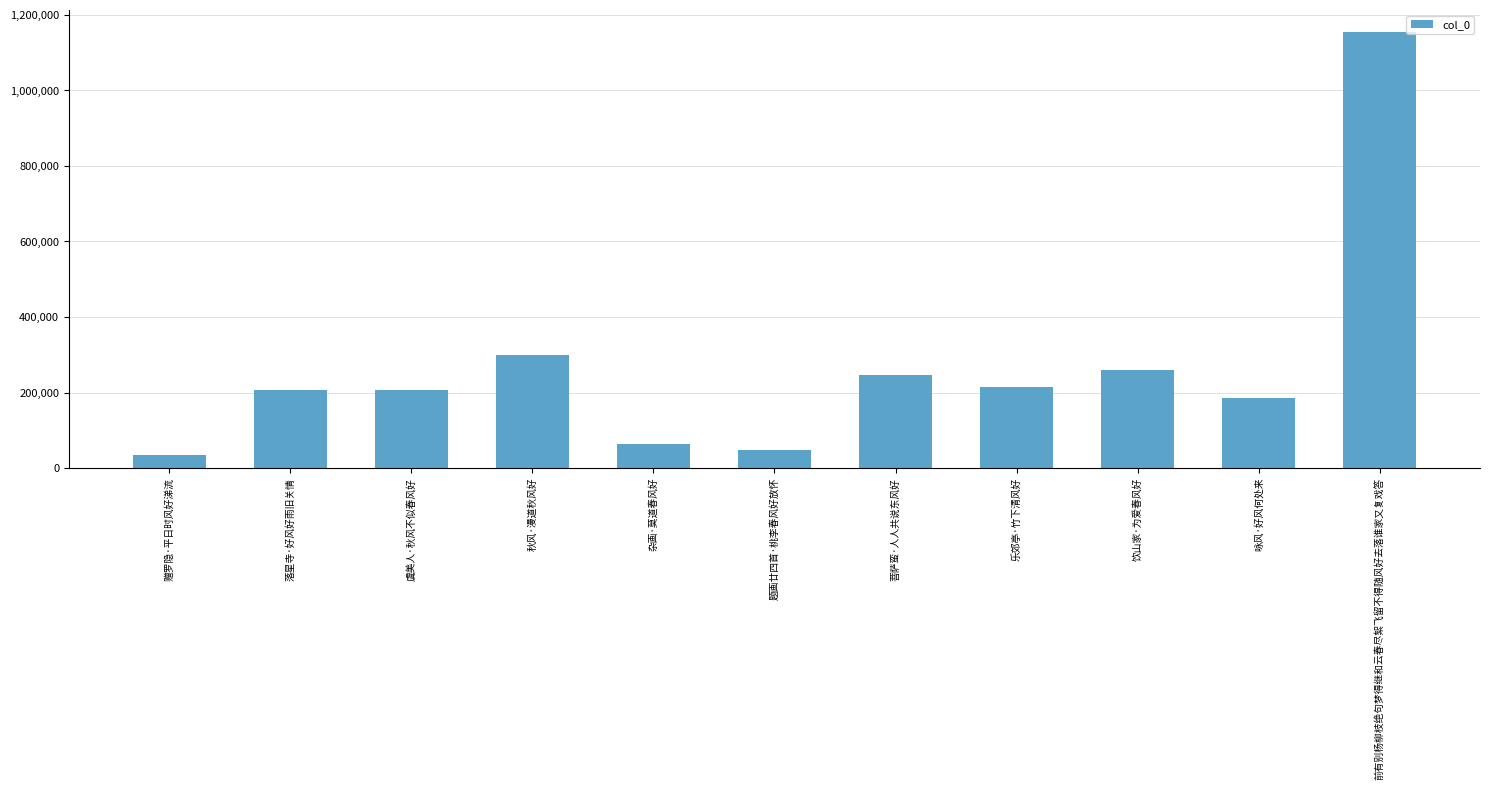

Does the chart contain any negative values?

No